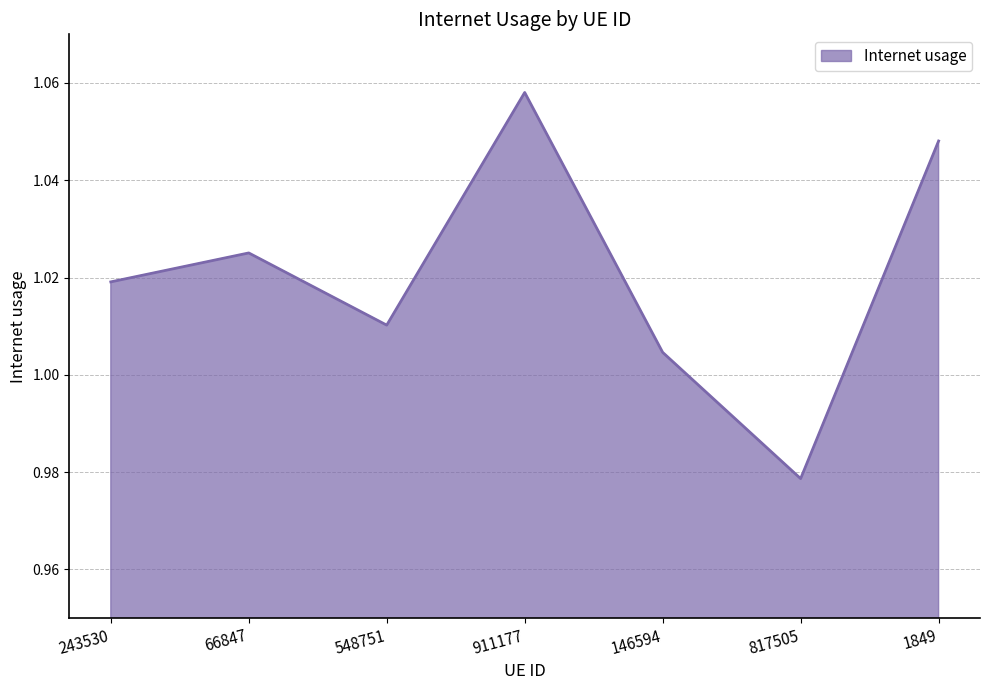

How many lines are shown in the chart?

1